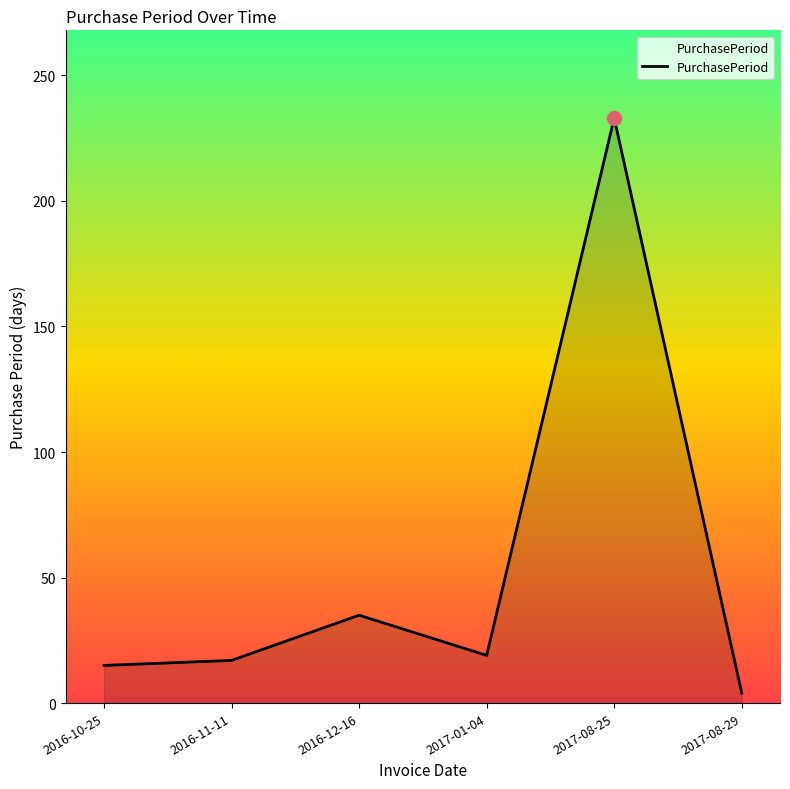

Does the chart display data point markers on the line(s)?

No